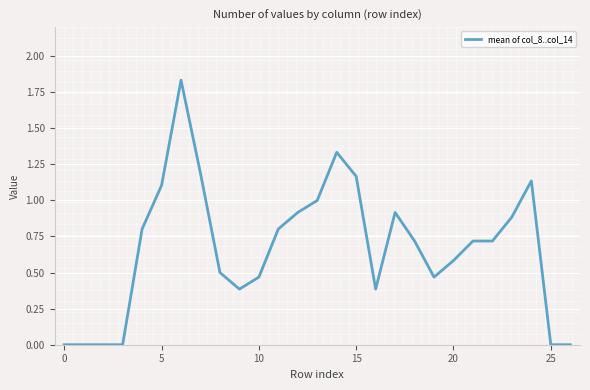

Does the chart have visible grid lines?

Yes